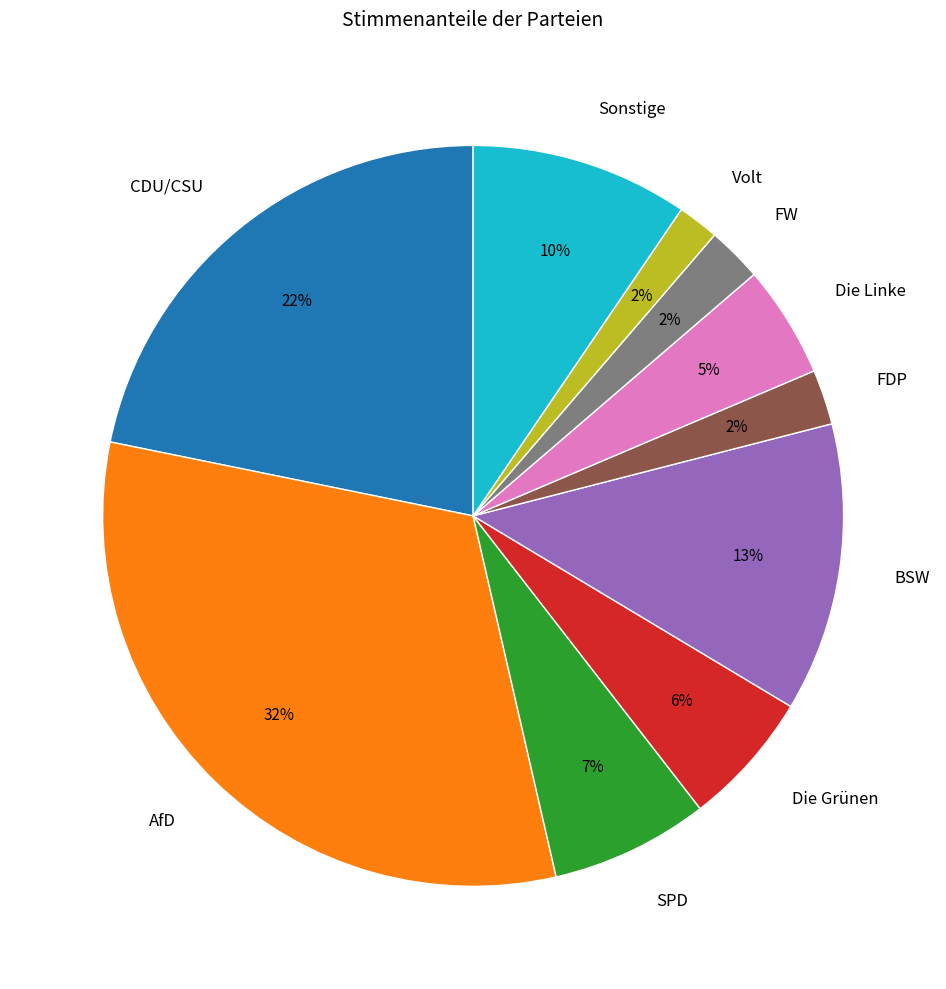

Do AfD and SPD together represent more than half of the pie?

No